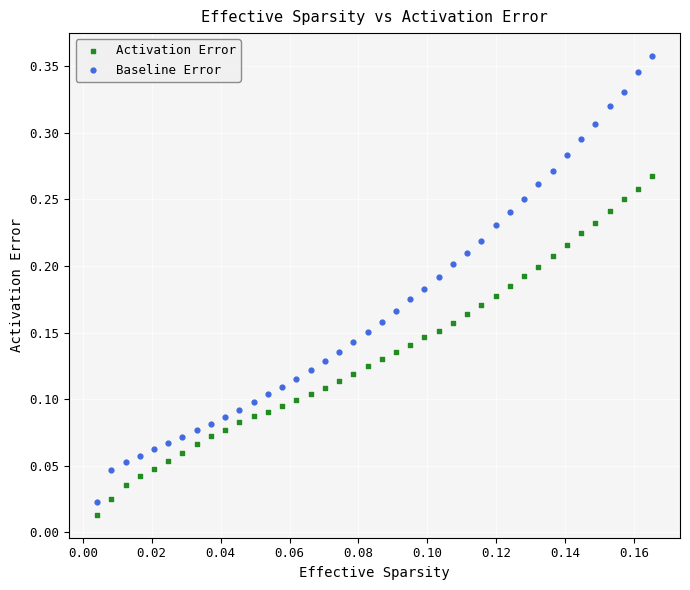

What are all the series names shown in the legend?

Activation Error, Baseline Error